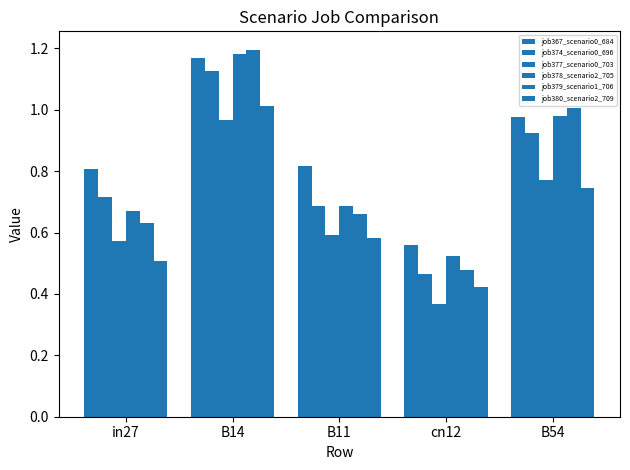

How many bars are there in total?

30